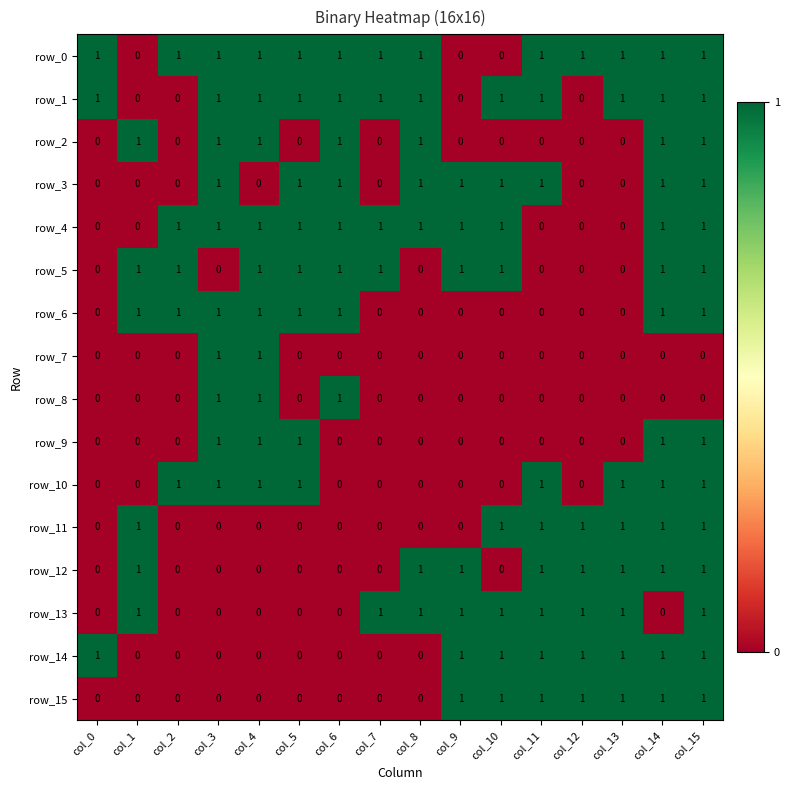

Reading left to right, transcribe all the data shown in this chart.

row_0: col_0=1	col_1=0	col_2=1	col_3=1	col_4=1	col_5=1	col_6=1	col_7=1	col_8=1	col_9=0	col_10=0	col_11=1	col_12=1	col_13=1	col_14=1	col_15=1
row_1: col_0=1	col_1=0	col_2=0	col_3=1	col_4=1	col_5=1	col_6=1	col_7=1	col_8=1	col_9=0	col_10=1	col_11=1	col_12=0	col_13=1	col_14=1	col_15=1
row_2: col_0=0	col_1=1	col_2=0	col_3=1	col_4=1	col_5=0	col_6=1	col_7=0	col_8=1	col_9=0	col_10=0	col_11=0	col_12=0	col_13=0	col_14=1	col_15=1
row_3: col_0=0	col_1=0	col_2=0	col_3=1	col_4=0	col_5=1	col_6=1	col_7=0	col_8=1	col_9=1	col_10=1	col_11=1	col_12=0	col_13=0	col_14=1	col_15=1
row_4: col_0=0	col_1=0	col_2=1	col_3=1	col_4=1	col_5=1	col_6=1	col_7=1	col_8=1	col_9=1	col_10=1	col_11=0	col_12=0	col_13=0	col_14=1	col_15=1
row_5: col_0=0	col_1=1	col_2=1	col_3=0	col_4=1	col_5=1	col_6=1	col_7=1	col_8=0	col_9=1	col_10=1	col_11=0	col_12=0	col_13=0	col_14=1	col_15=1
row_6: col_0=0	col_1=1	col_2=1	col_3=1	col_4=1	col_5=1	col_6=1	col_7=0	col_8=0	col_9=0	col_10=0	col_11=0	col_12=0	col_13=0	col_14=1	col_15=1
row_7: col_0=0	col_1=0	col_2=0	col_3=1	col_4=1	col_5=0	col_6=0	col_7=0	col_8=0	col_9=0	col_10=0	col_11=0	col_12=0	col_13=0	col_14=0	col_15=0
row_8: col_0=0	col_1=0	col_2=0	col_3=1	col_4=1	col_5=0	col_6=1	col_7=0	col_8=0	col_9=0	col_10=0	col_11=0	col_12=0	col_13=0	col_14=0	col_15=0
row_9: col_0=0	col_1=0	col_2=0	col_3=1	col_4=1	col_5=1	col_6=0	col_7=0	col_8=0	col_9=0	col_10=0	col_11=0	col_12=0	col_13=0	col_14=1	col_15=1
row_10: col_0=0	col_1=0	col_2=1	col_3=1	col_4=1	col_5=1	col_6=0	col_7=0	col_8=0	col_9=0	col_10=0	col_11=1	col_12=0	col_13=1	col_14=1	col_15=1
row_11: col_0=0	col_1=1	col_2=0	col_3=0	col_4=0	col_5=0	col_6=0	col_7=0	col_8=0	col_9=0	col_10=1	col_11=1	col_12=1	col_13=1	col_14=1	col_15=1
row_12: col_0=0	col_1=1	col_2=0	col_3=0	col_4=0	col_5=0	col_6=0	col_7=0	col_8=1	col_9=1	col_10=0	col_11=1	col_12=1	col_13=1	col_14=1	col_15=1
row_13: col_0=0	col_1=1	col_2=0	col_3=0	col_4=0	col_5=0	col_6=0	col_7=1	col_8=1	col_9=1	col_10=1	col_11=1	col_12=1	col_13=1	col_14=0	col_15=1
row_14: col_0=1	col_1=0	col_2=0	col_3=0	col_4=0	col_5=0	col_6=0	col_7=0	col_8=0	col_9=1	col_10=1	col_11=1	col_12=1	col_13=1	col_14=1	col_15=1
row_15: col_0=0	col_1=0	col_2=0	col_3=0	col_4=0	col_5=0	col_6=0	col_7=0	col_8=0	col_9=1	col_10=1	col_11=1	col_12=1	col_13=1	col_14=1	col_15=1